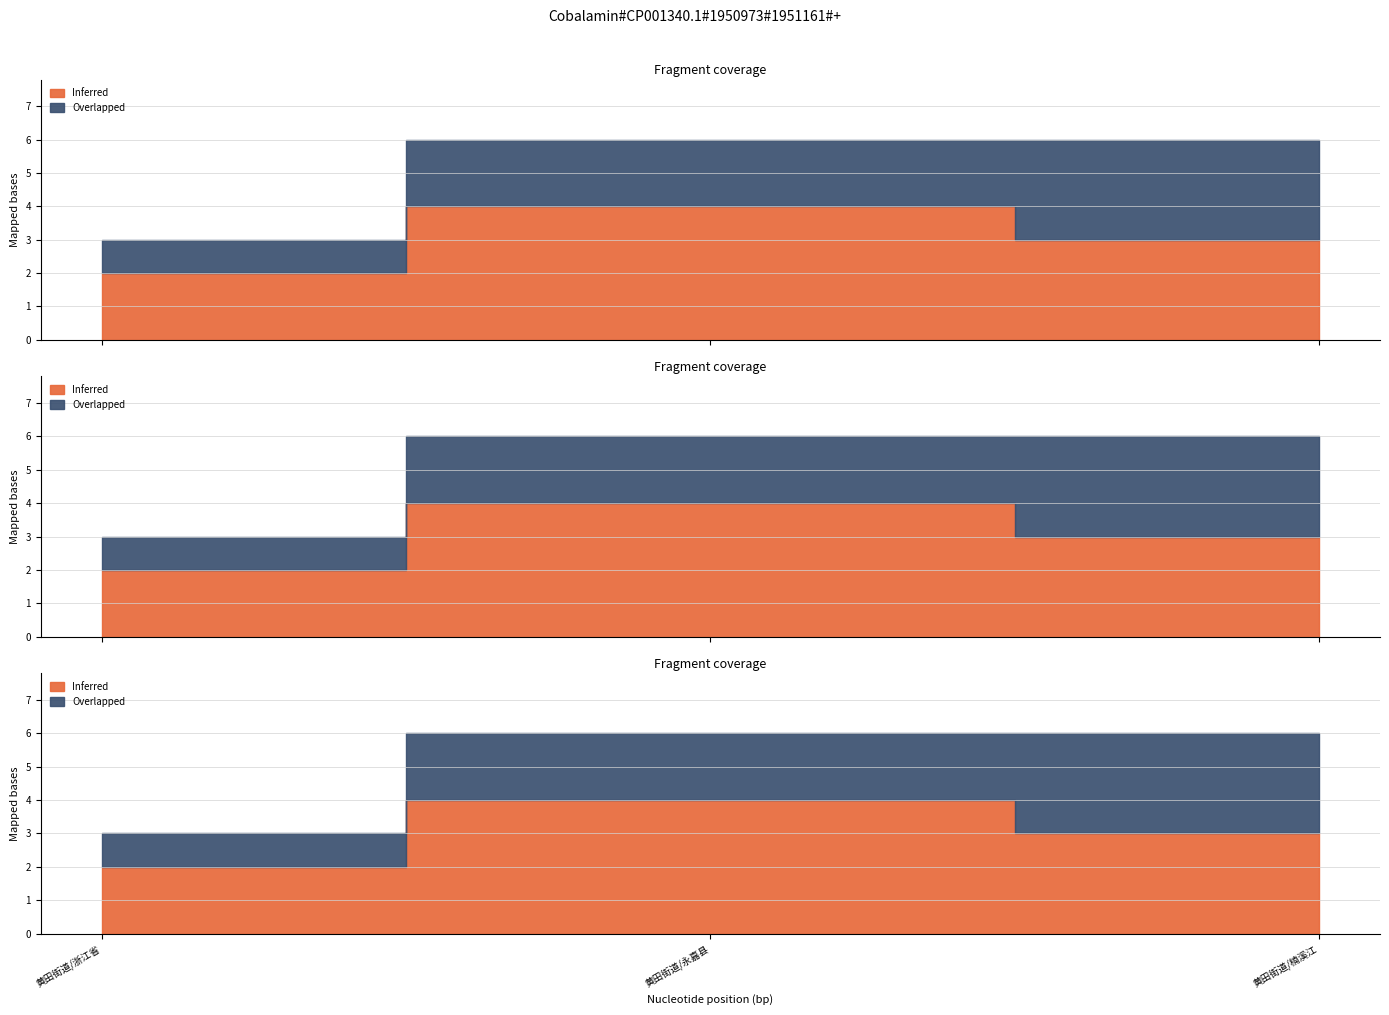

Where is Overlapped nearest to the value 2?

黄田街道/永嘉县